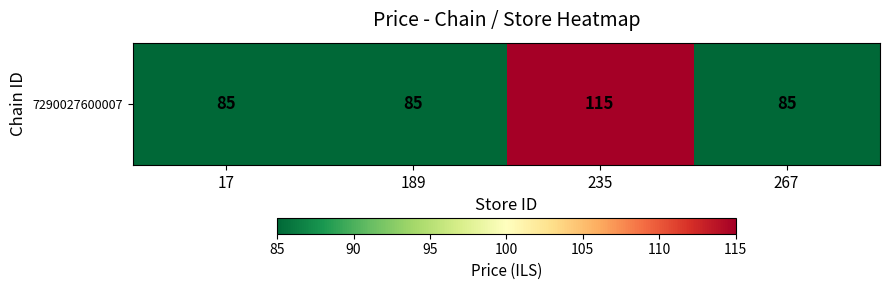

What is the greatest value displayed?

115